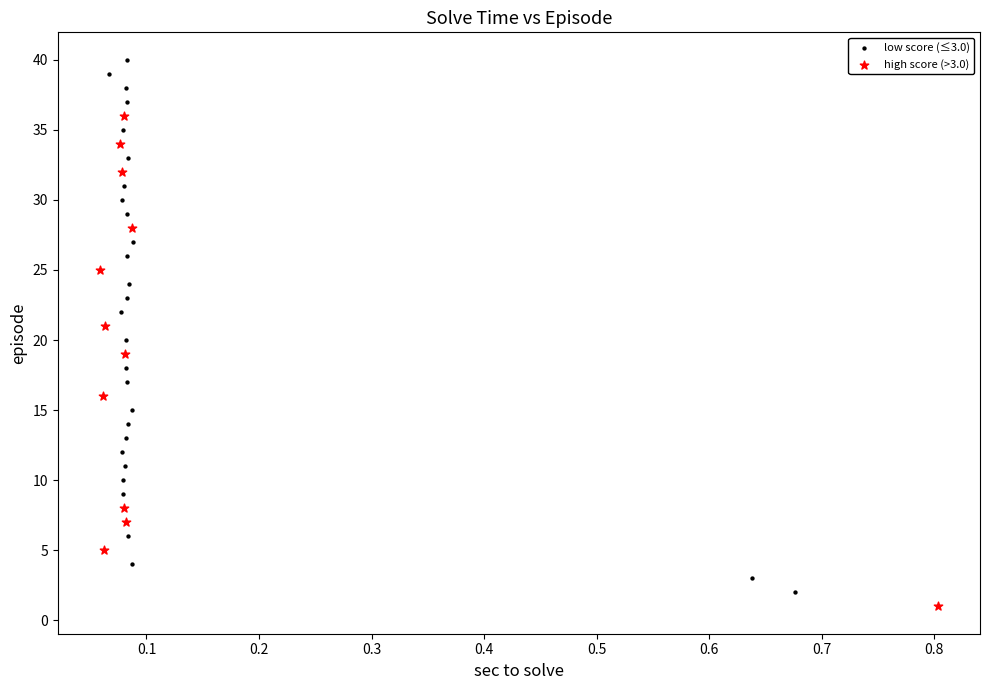

Which series contains the highest Y value?

low score (≤3.0)